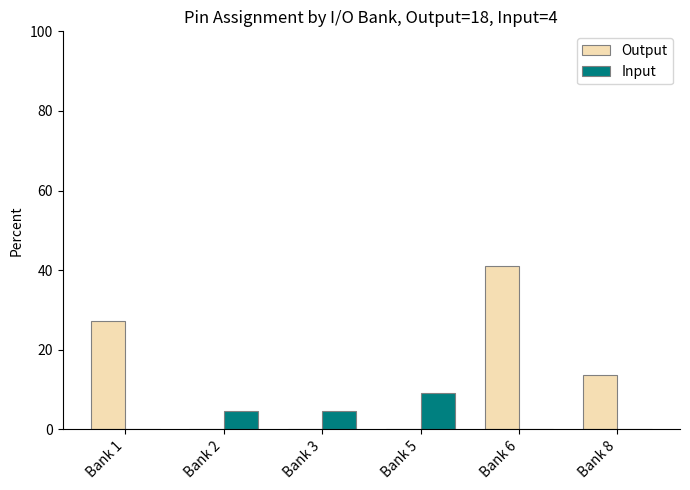

What is the sum of the Input values at Bank 5 and Bank 1?

9.1